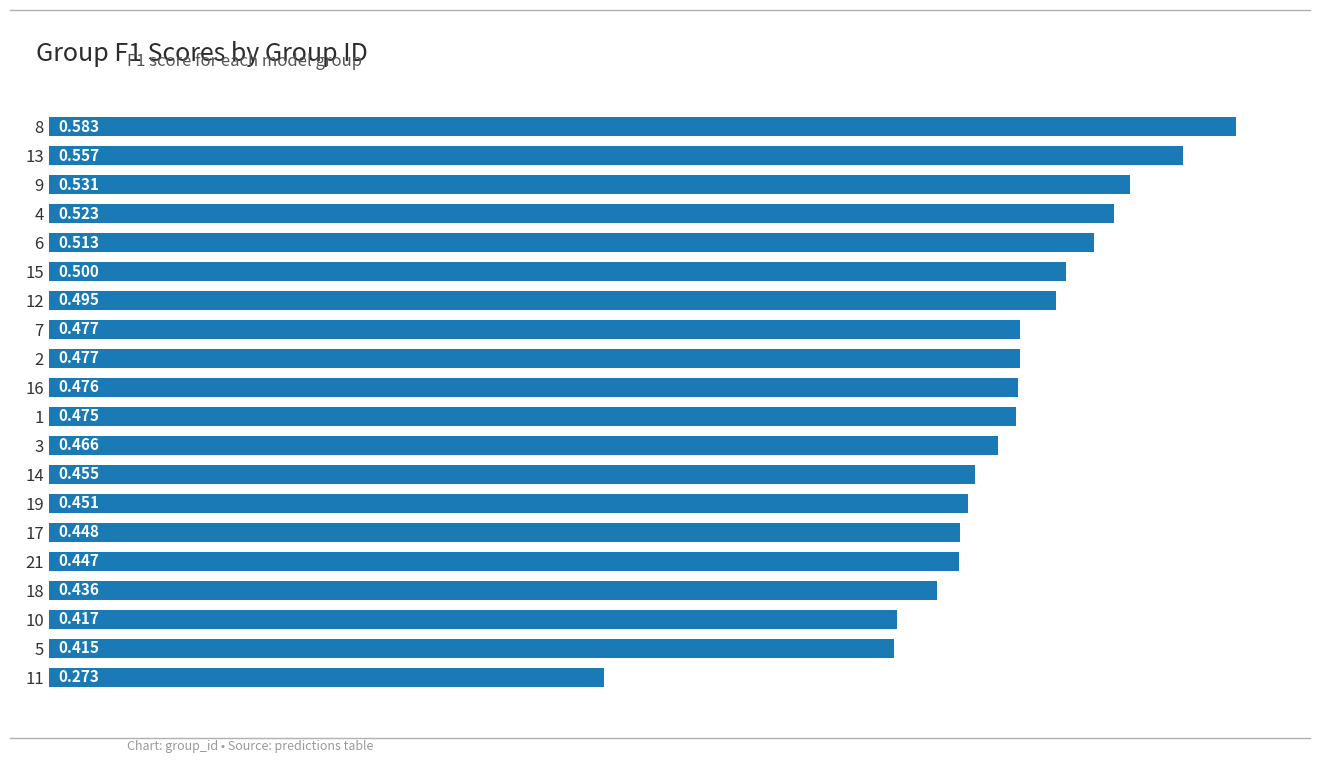

Count the values in the range 0 to 1.

20